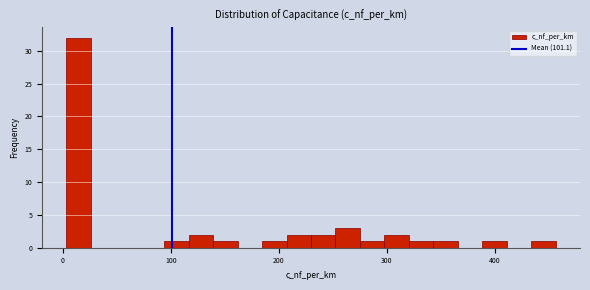

Around what value on the x-axis is the tallest bar? Give the approximate position of its centre, as read against the axis.

10